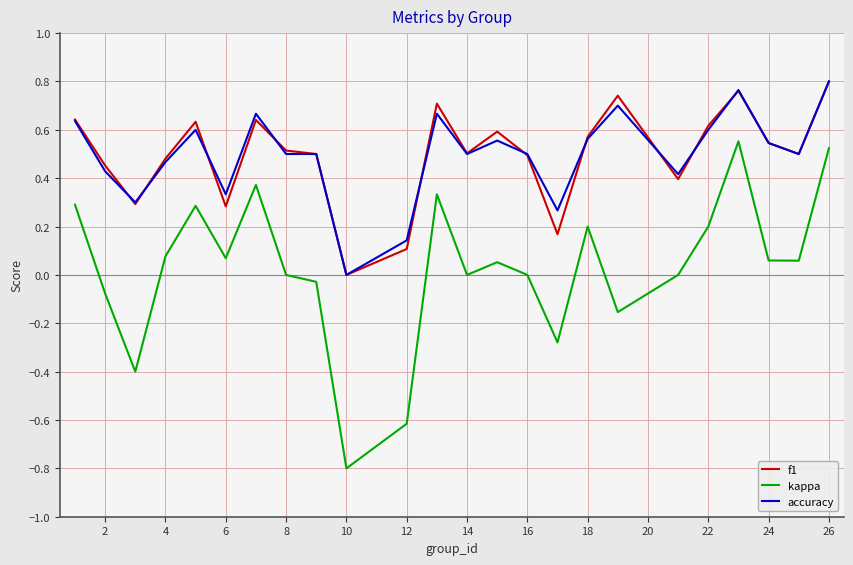

What is the minimum value shown in the chart?

-0.8